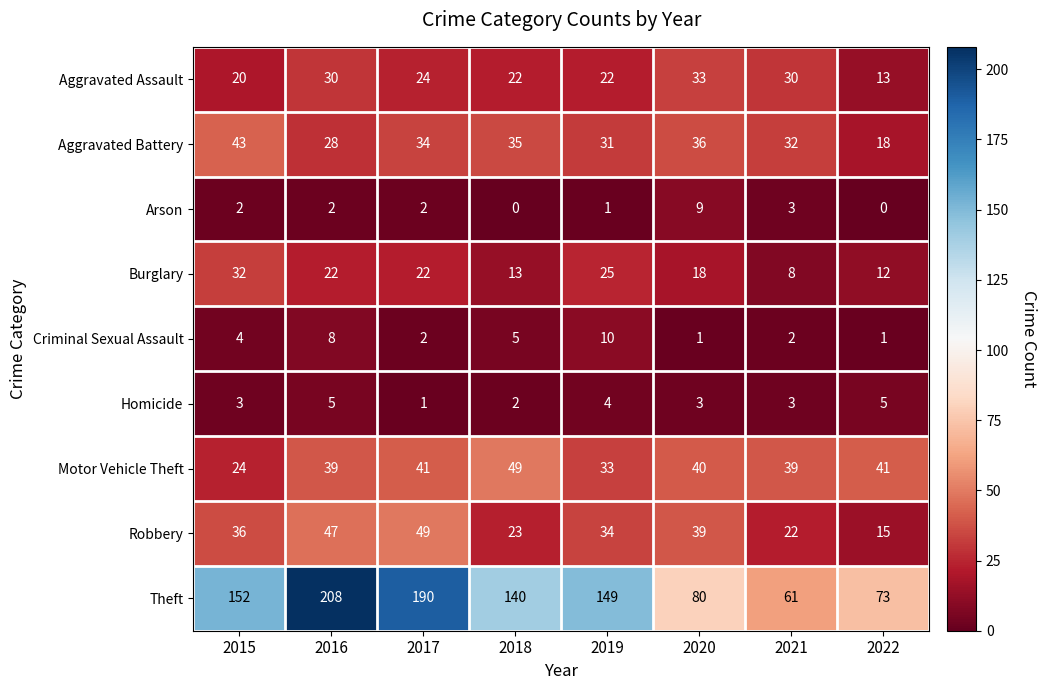

What is the spread (max minus min) of values at 2021?

59